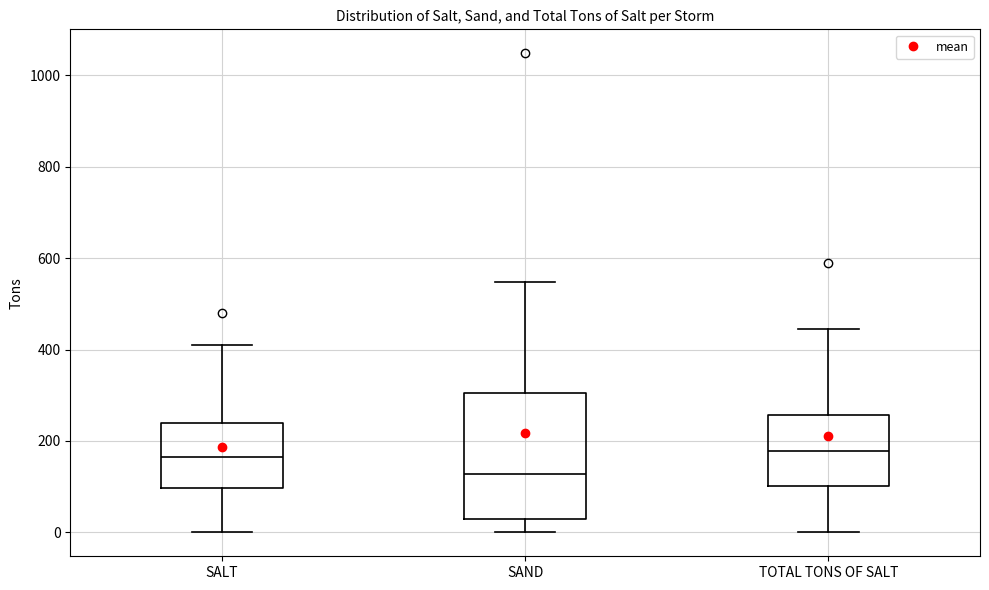

Where is the lower edge of the box for TOTAL TONS OF SALT on the y-axis? The values are not printed on the chart, so give them approximately, as read against the axis.

100